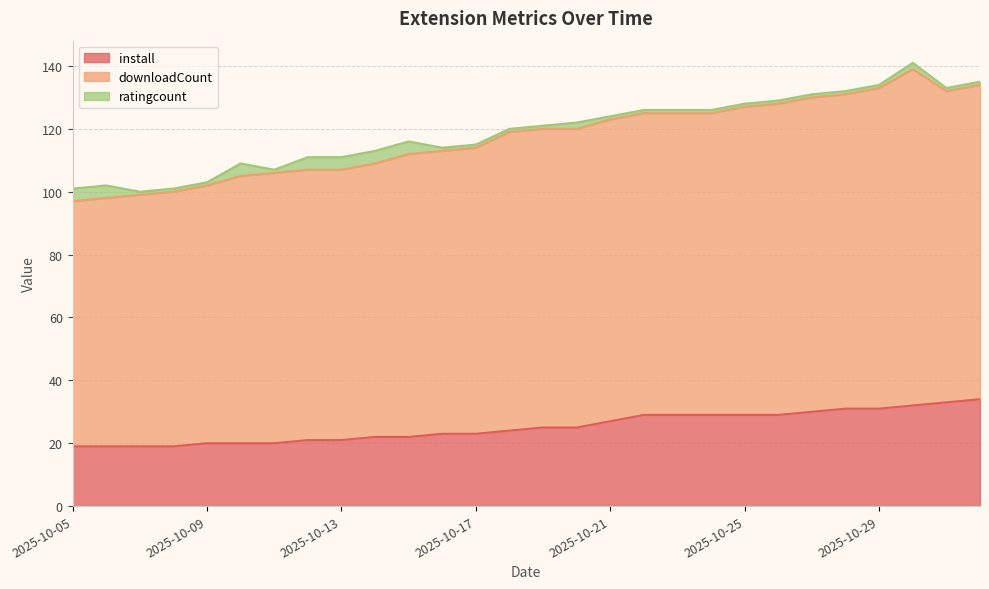

What is the difference between the maximum and minimum values in the install series?

15